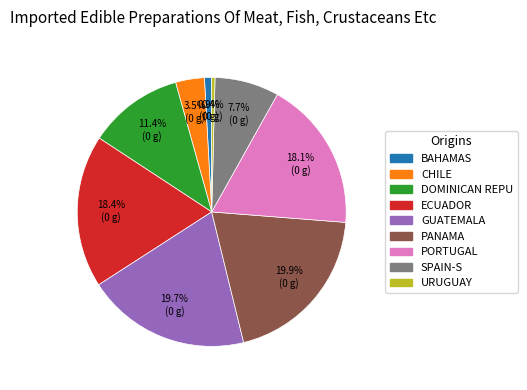

Does any single category account for the majority?

No